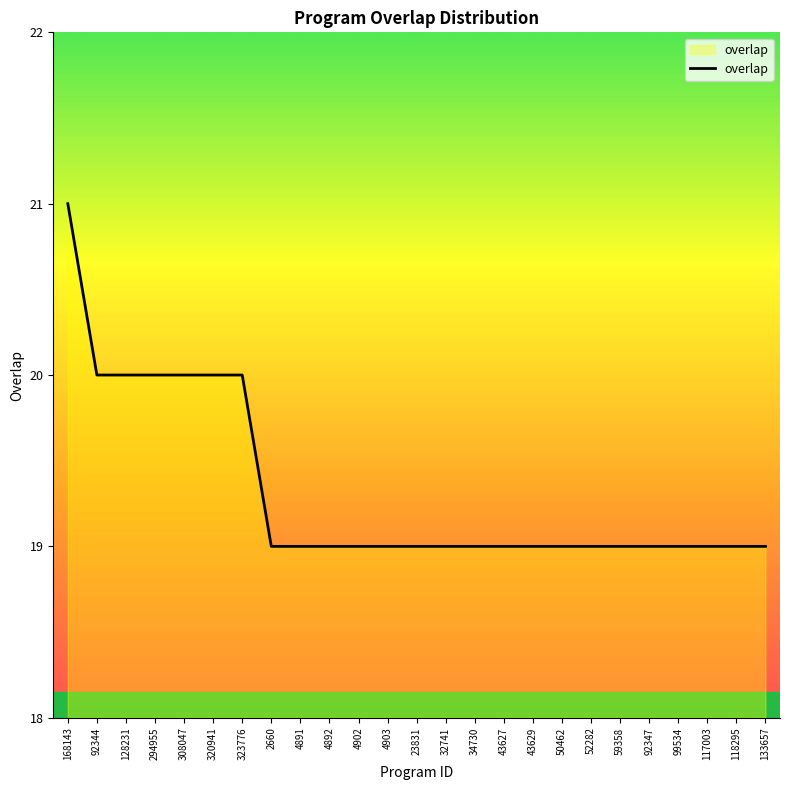

What is the maximum value shown in the chart?

21